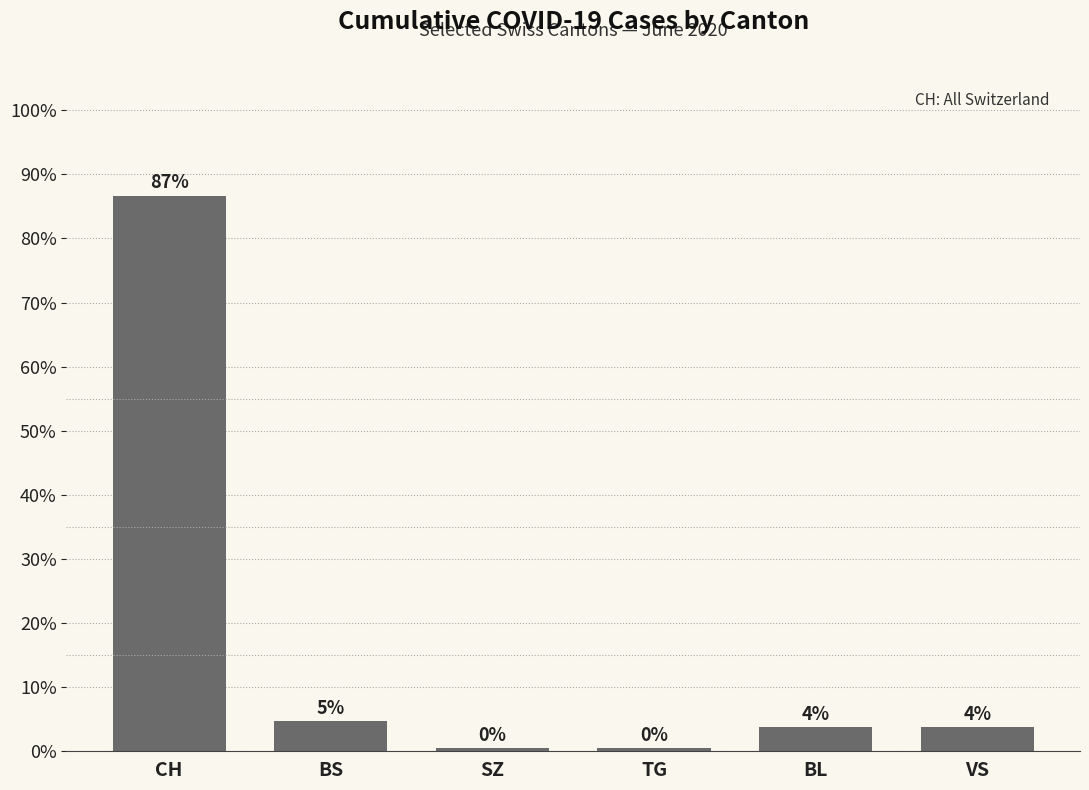

What is the average value?

16.7